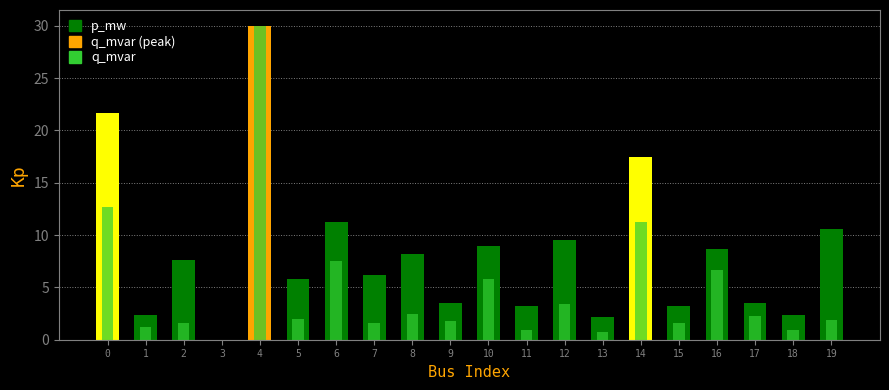

The value of q_mvar at 18 is 0.9. True or false?

True